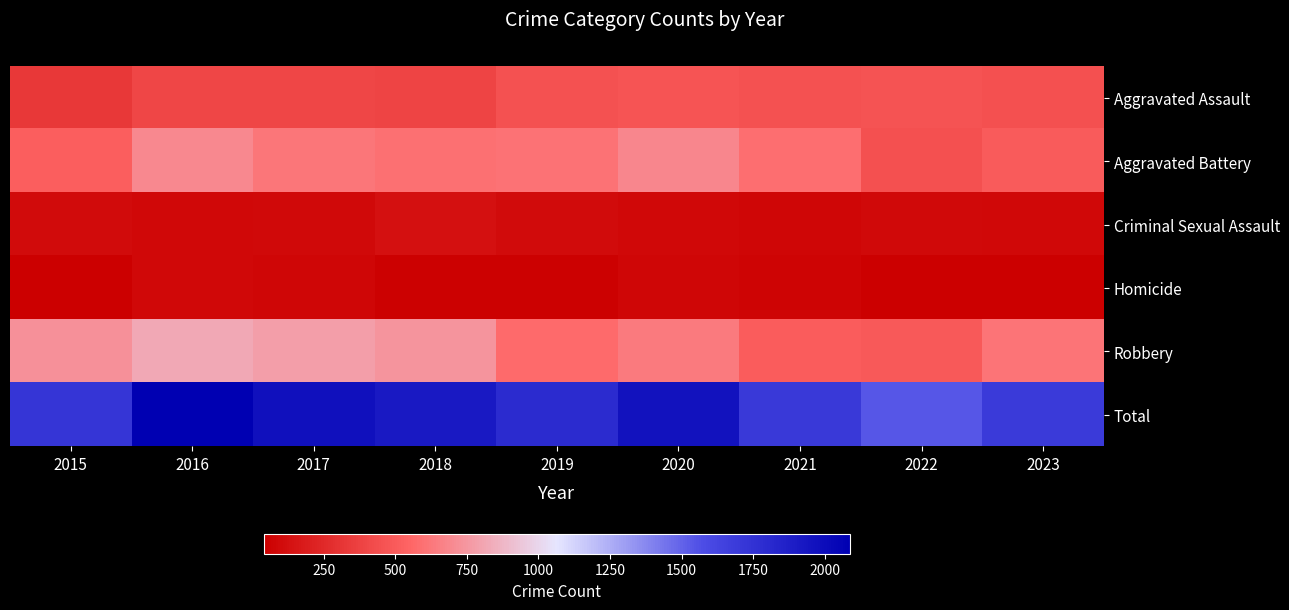

Which series changed the most between 2015 and 2019?

Robbery